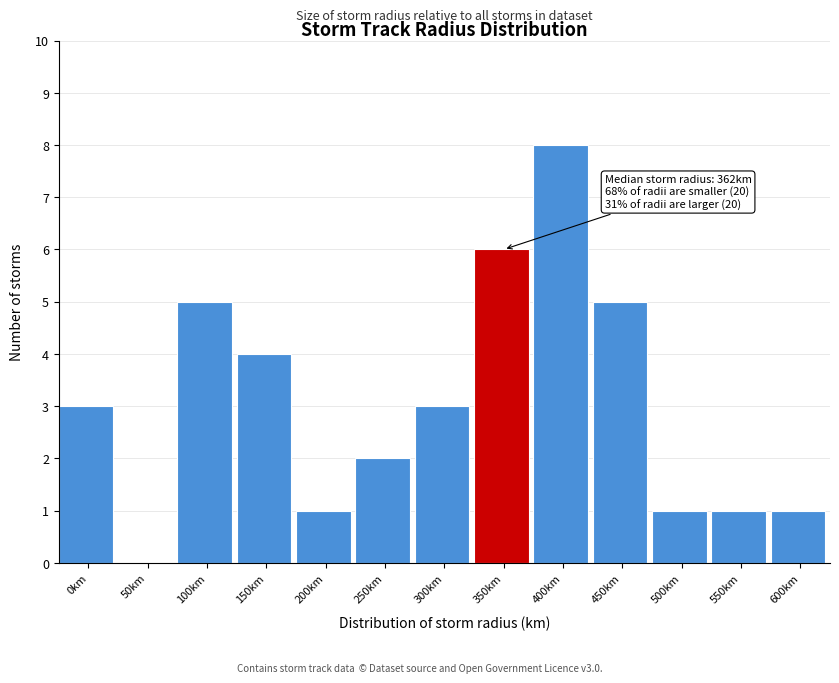

Is it true that the value at 350km is 6?

True